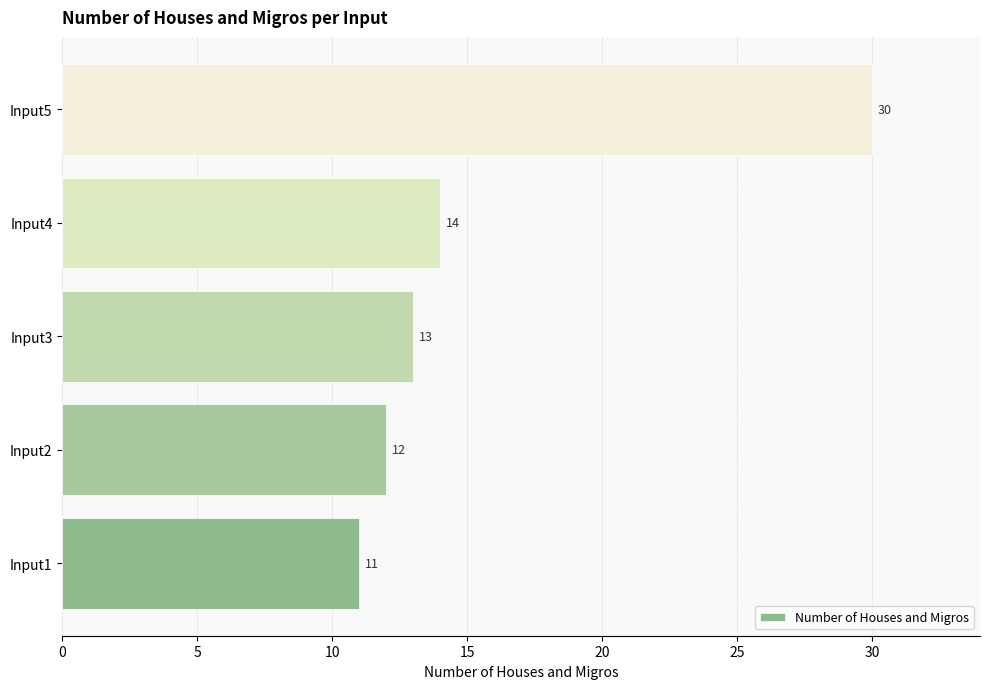

At which label is the value closest to 20?

Input4